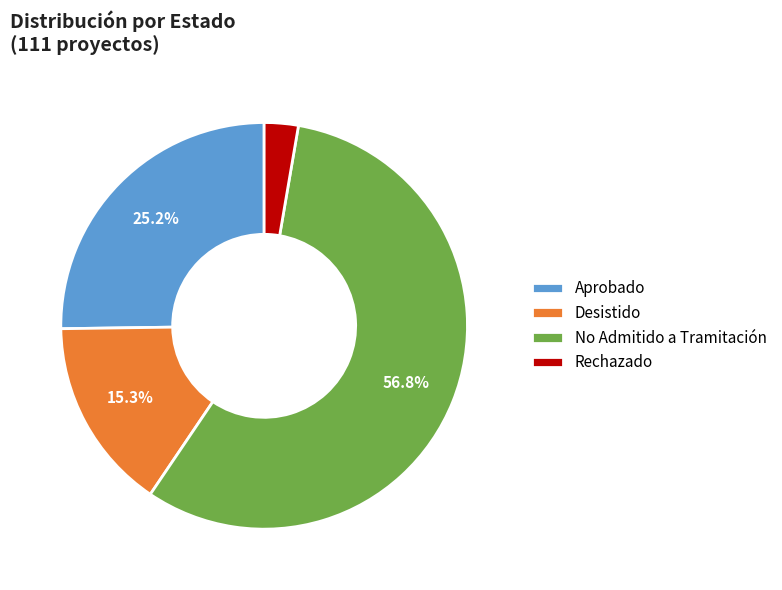

Is there any slice that represents more than half of the pie?

Yes